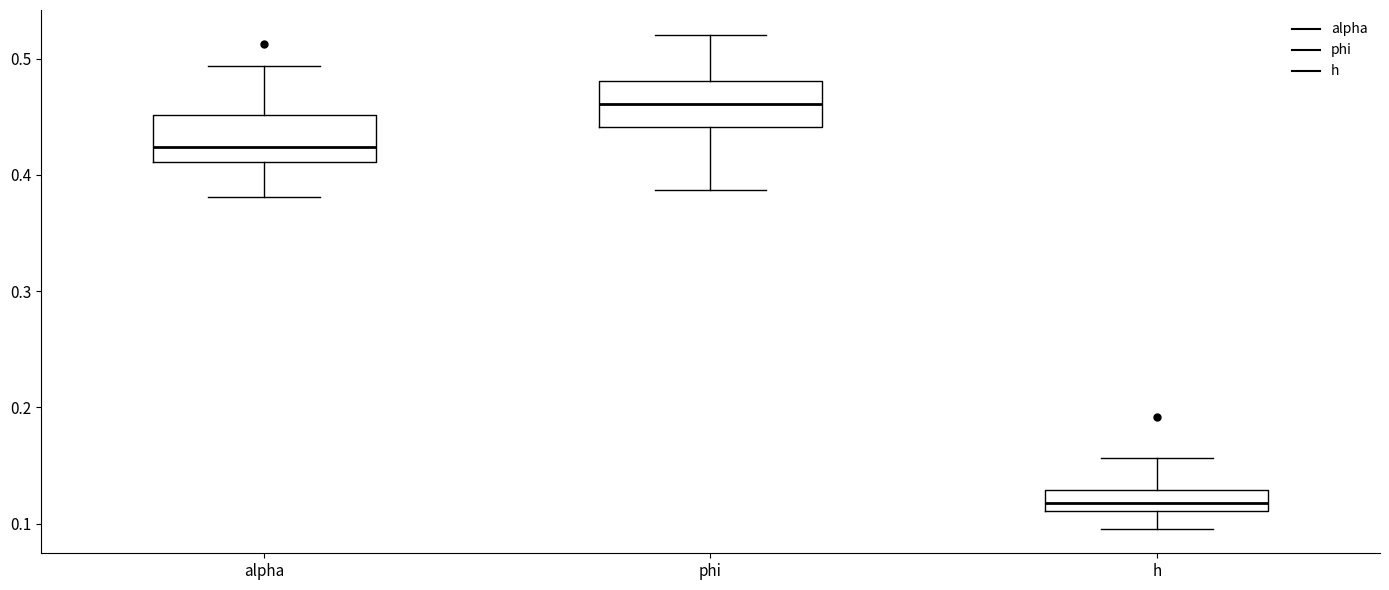

Reading left to right, transcribe this box plot: for each box, give where its median line is, the range the box spans, and where its two whiskers end, as read against the y-axis. The values are not printed on the chart, so give them approximately, as read against the axis.

alpha: median 0.42, box 0.41 to 0.45, whiskers 0.38 to 0.49
phi: median 0.46, box 0.44 to 0.48, whiskers 0.39 to 0.52
h: median 0.12, box 0.11 to 0.13, whiskers 0.10 to 0.16